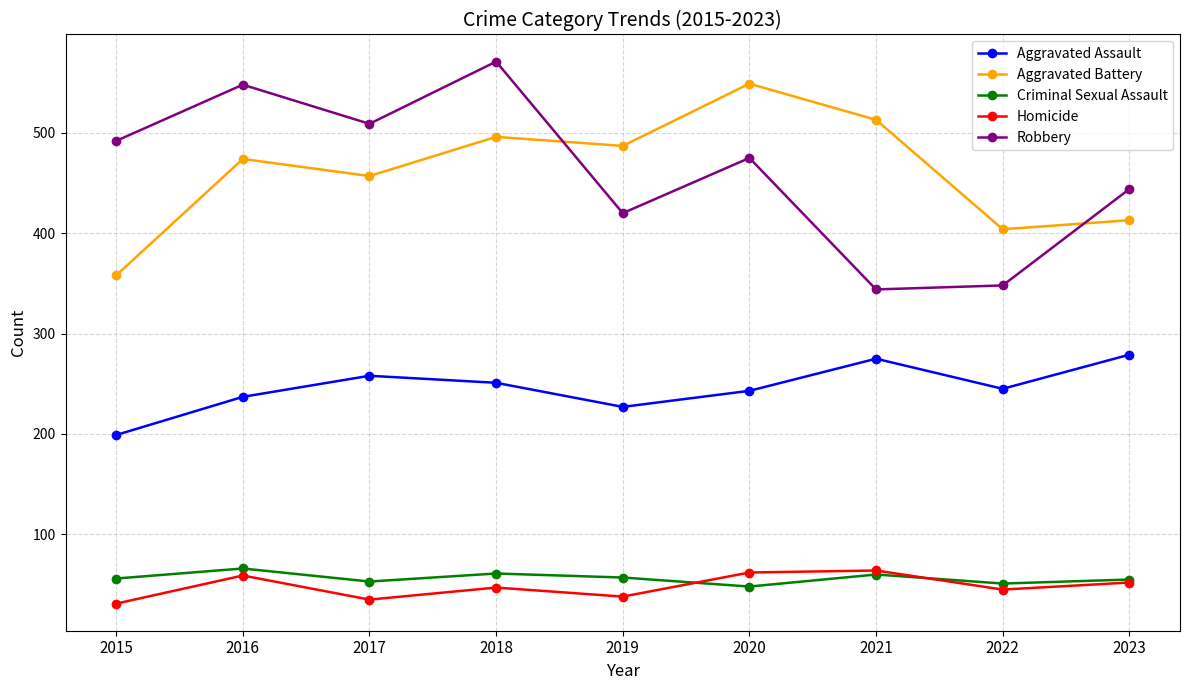

True or false: Aggravated Assault has more than 0 points higher than both neighbors.

True